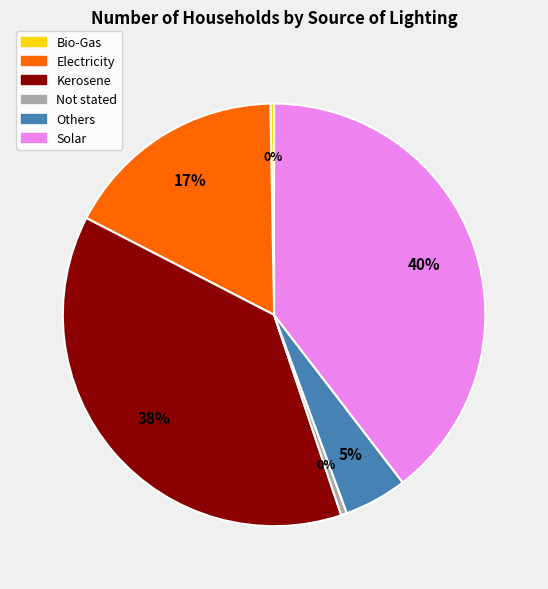

Which category has the biggest portion of the pie?

Solar